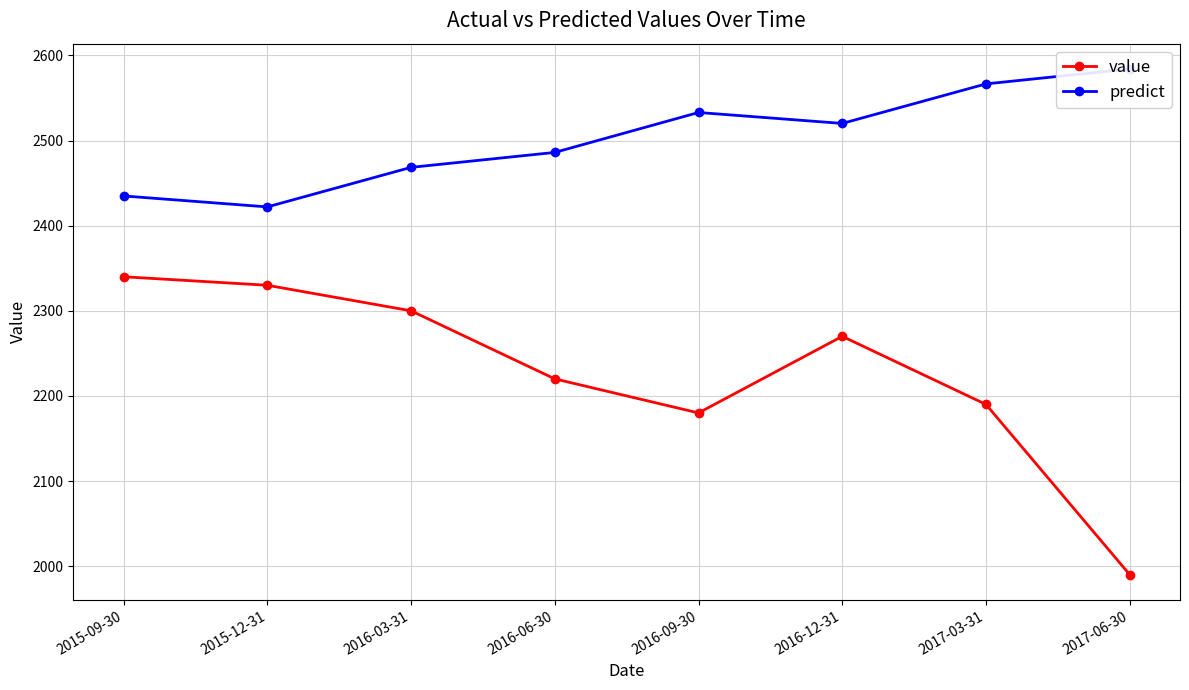

What position from the right is 2015-09-30?

8